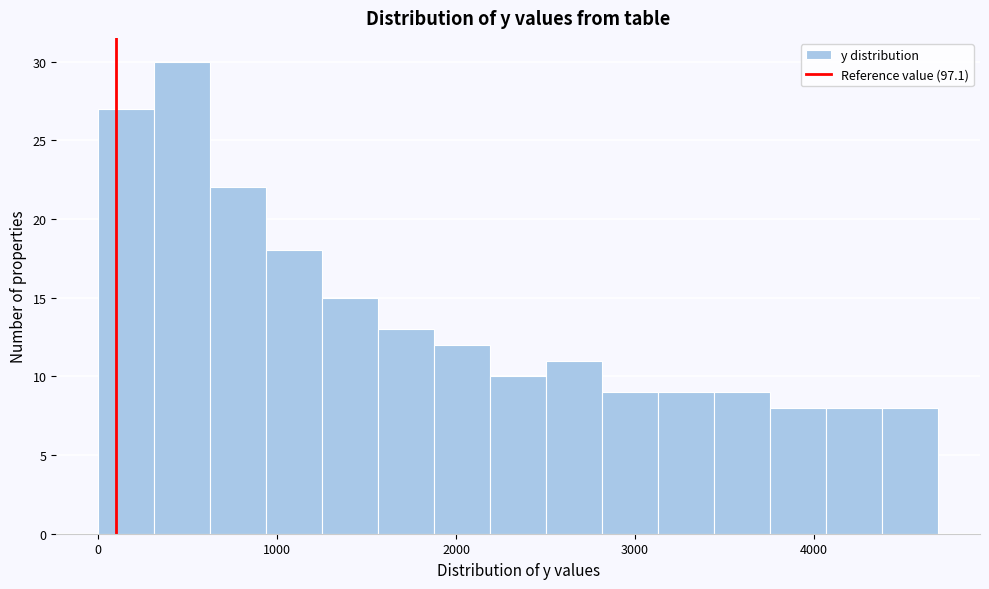

Around what value on the x-axis is the tallest bar? Give the approximate position of its centre, as read against the axis.

500